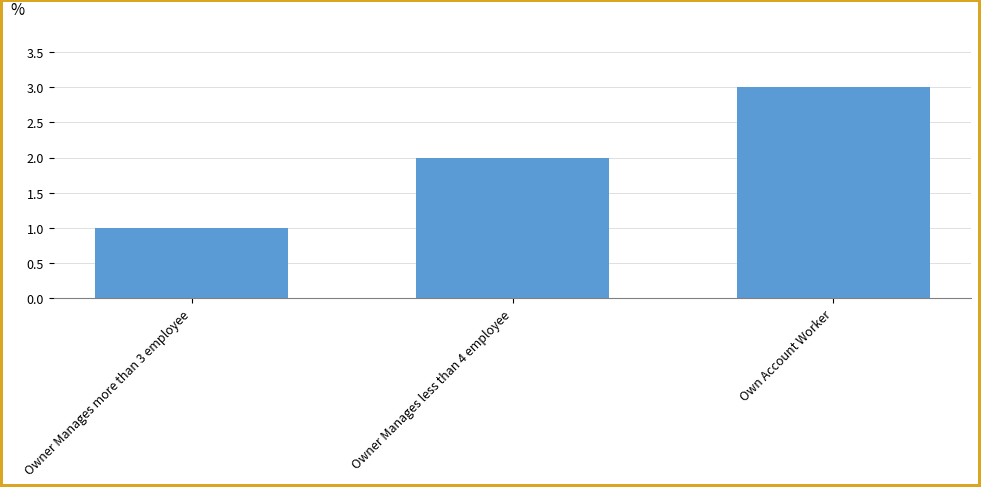

Approximately how many times larger is the value at Owner Manages more than 3 employee compared to Own Account Worker?

0.3